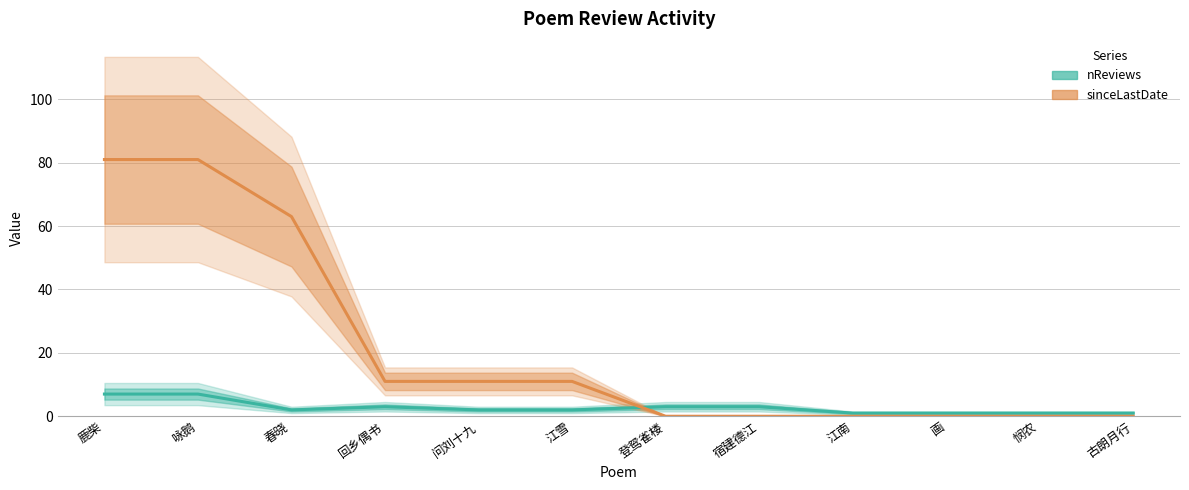

Is it true that sinceLastDate equals 136 at 鹿柴?

False